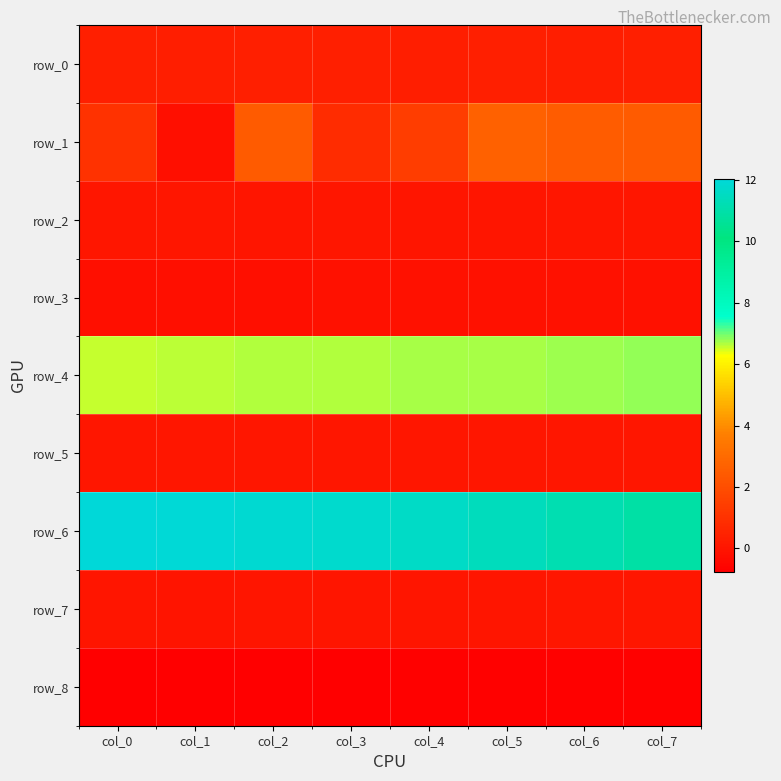

What is the minimum value for row_8?

-0.8